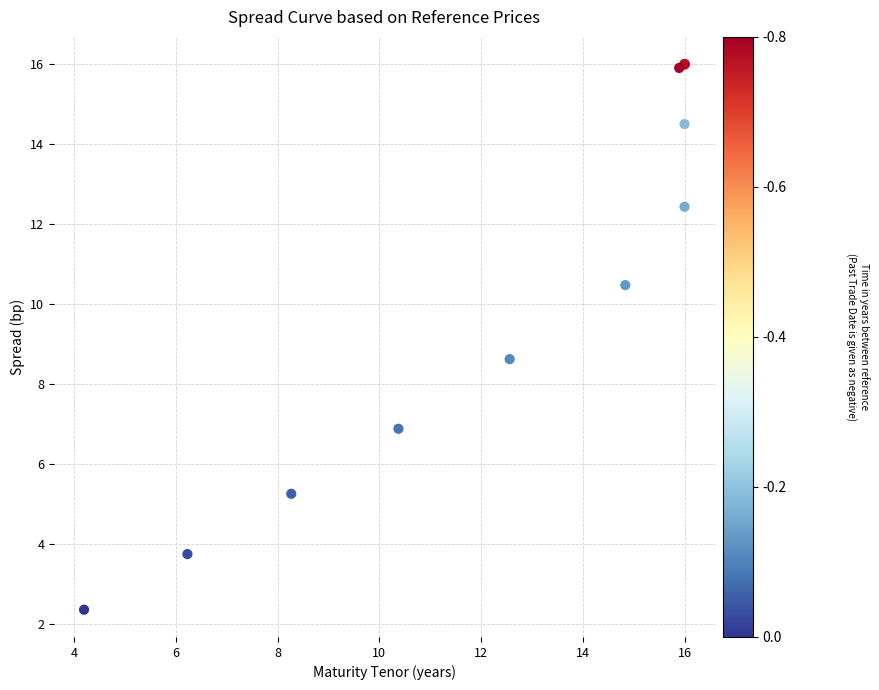

What Y value in the scatter plot is closest to 9?

8.6